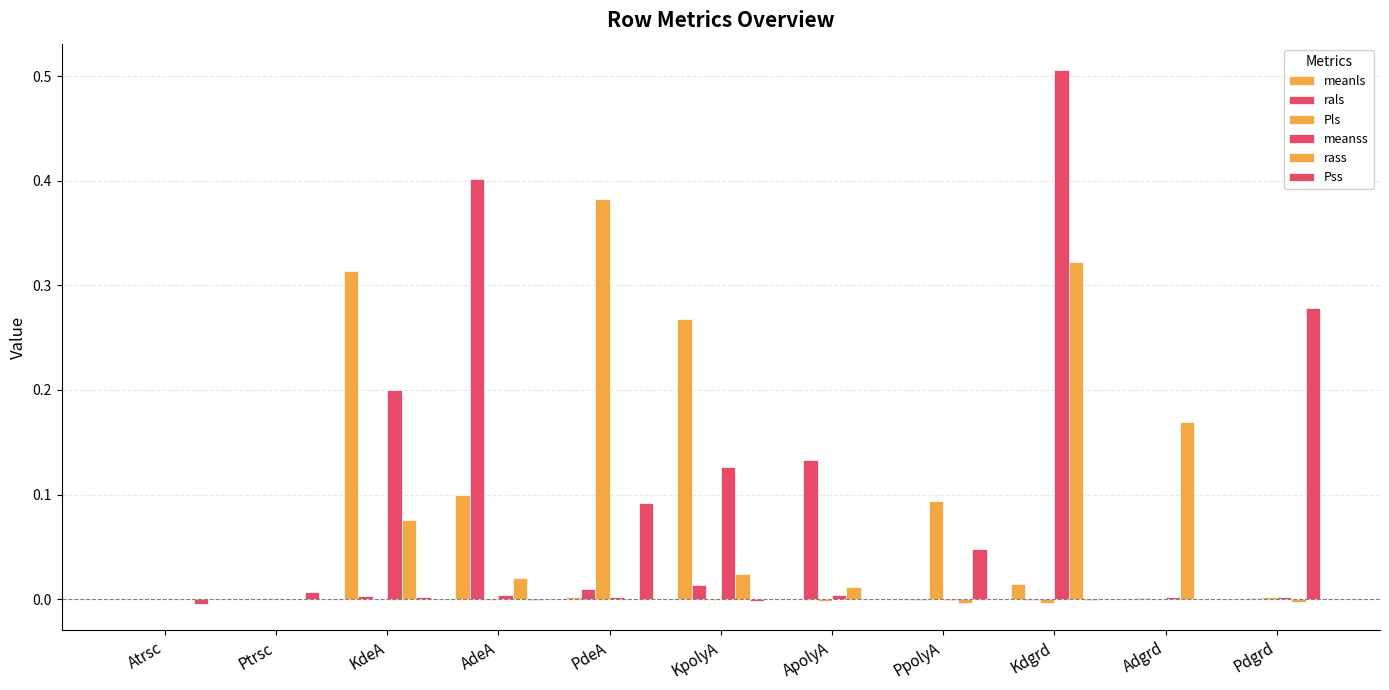

At how many categories does at least one series exceed 0?

11